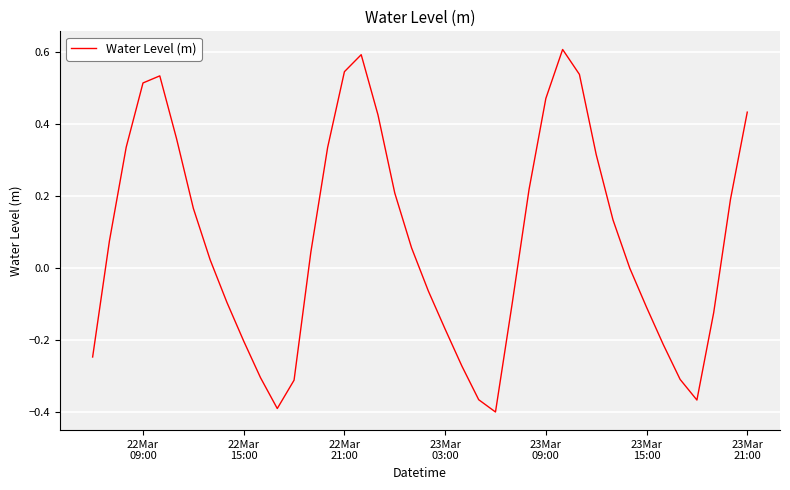

What is the greatest value displayed?

0.6